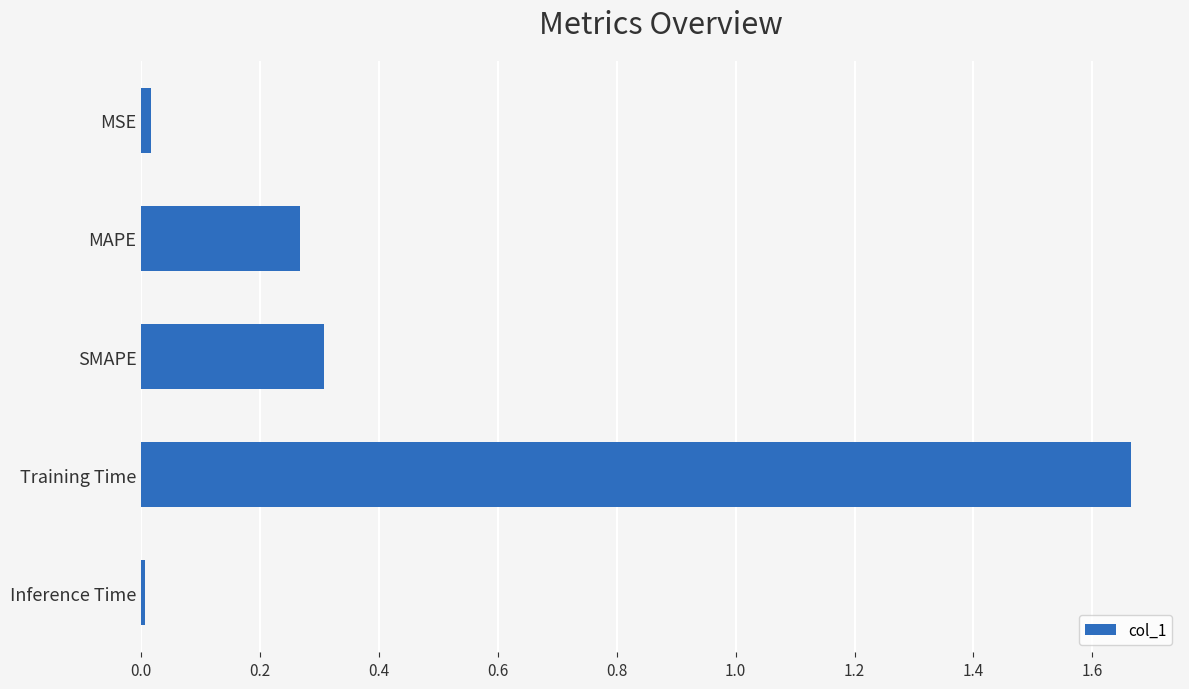

Which label corresponds to the largest value in the chart?

Training Time